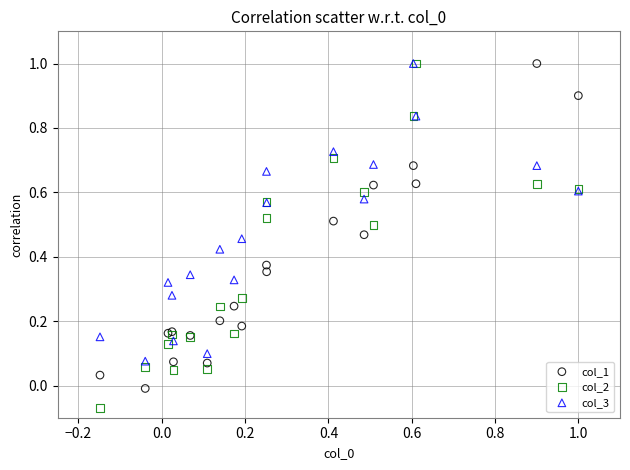

What are all the series names shown in the legend?

col_1, col_2, col_3